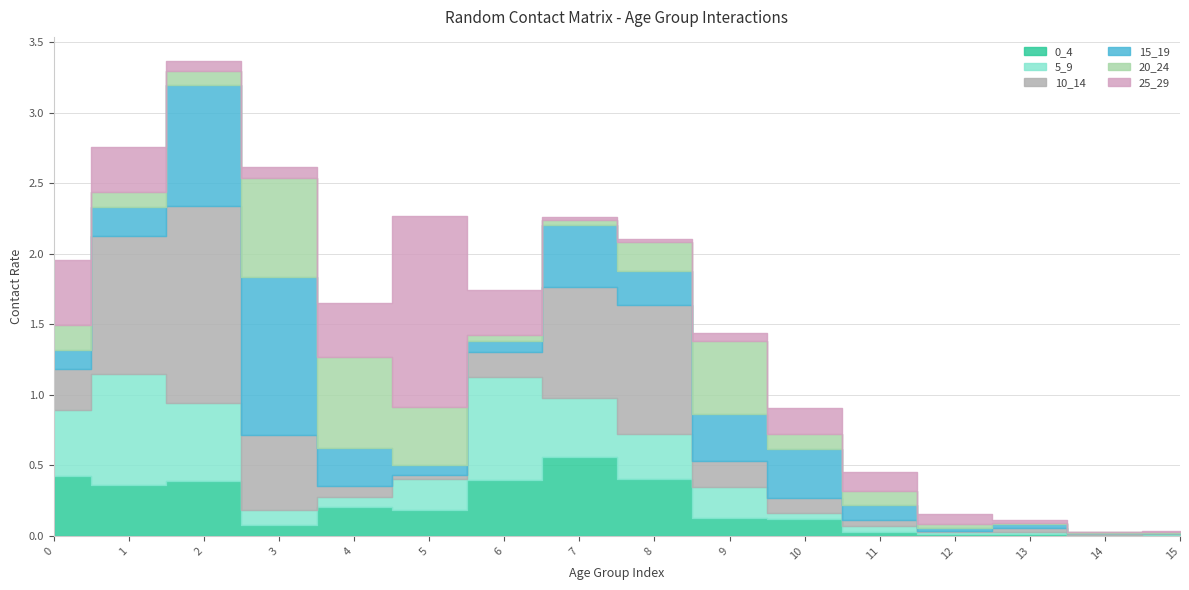

Which series changed the most between 1 and 4?

10_14